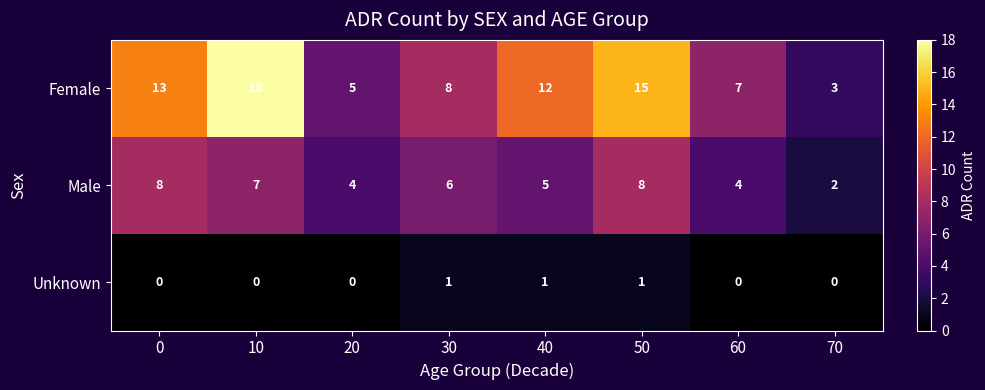

Is it true that Unknown equals 0 at 20?

True